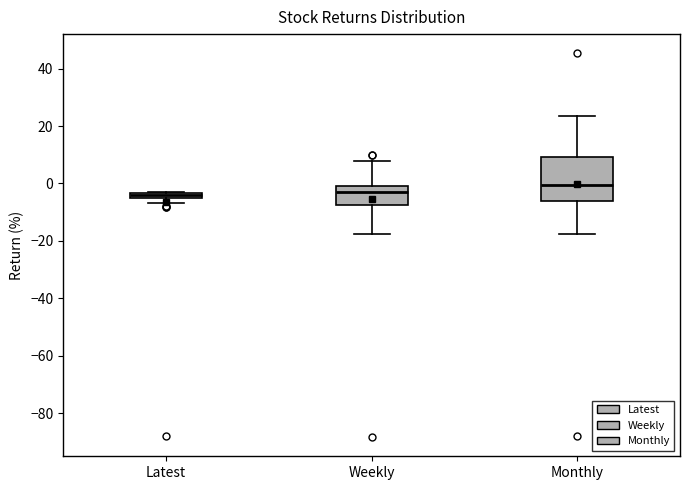

Which box's median line is the highest?

Monthly